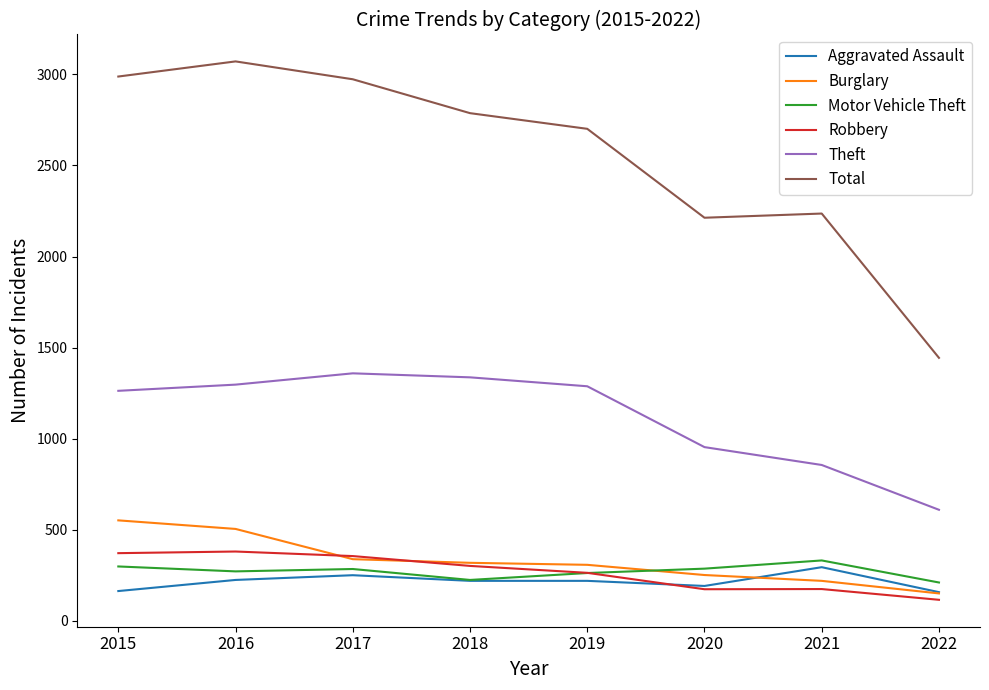

What is the difference between the maximum and minimum values in the Total series?

1627